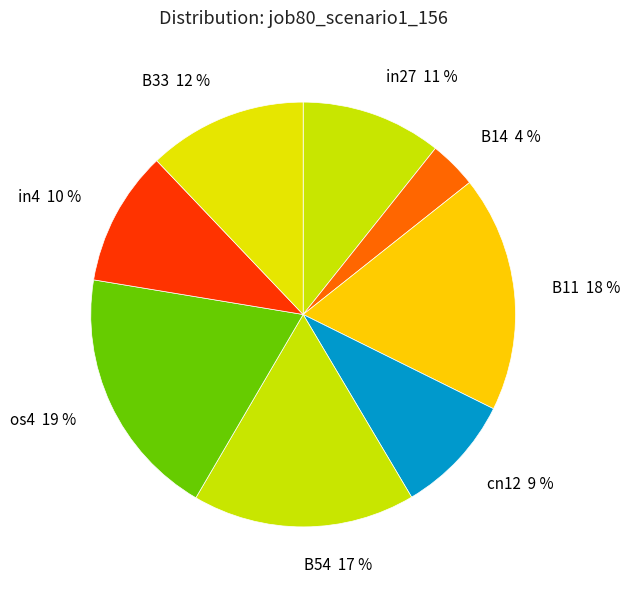

True or false: B54 17 % accounts for 24% of the total.

False